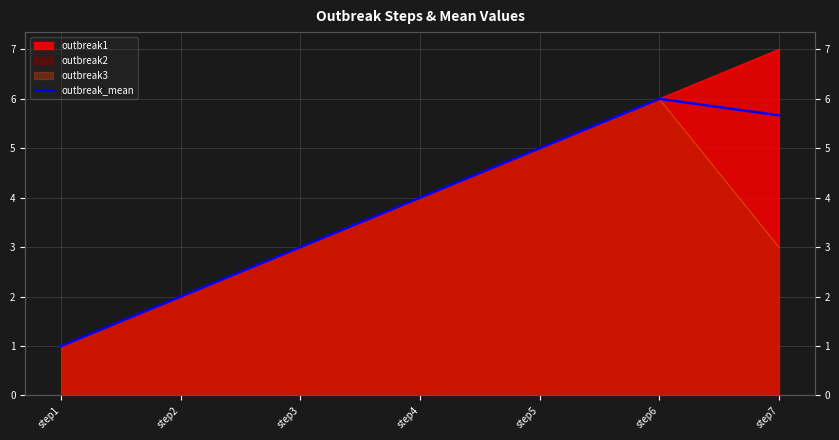

True or false: the data has more than 1 interior local peaks.

False